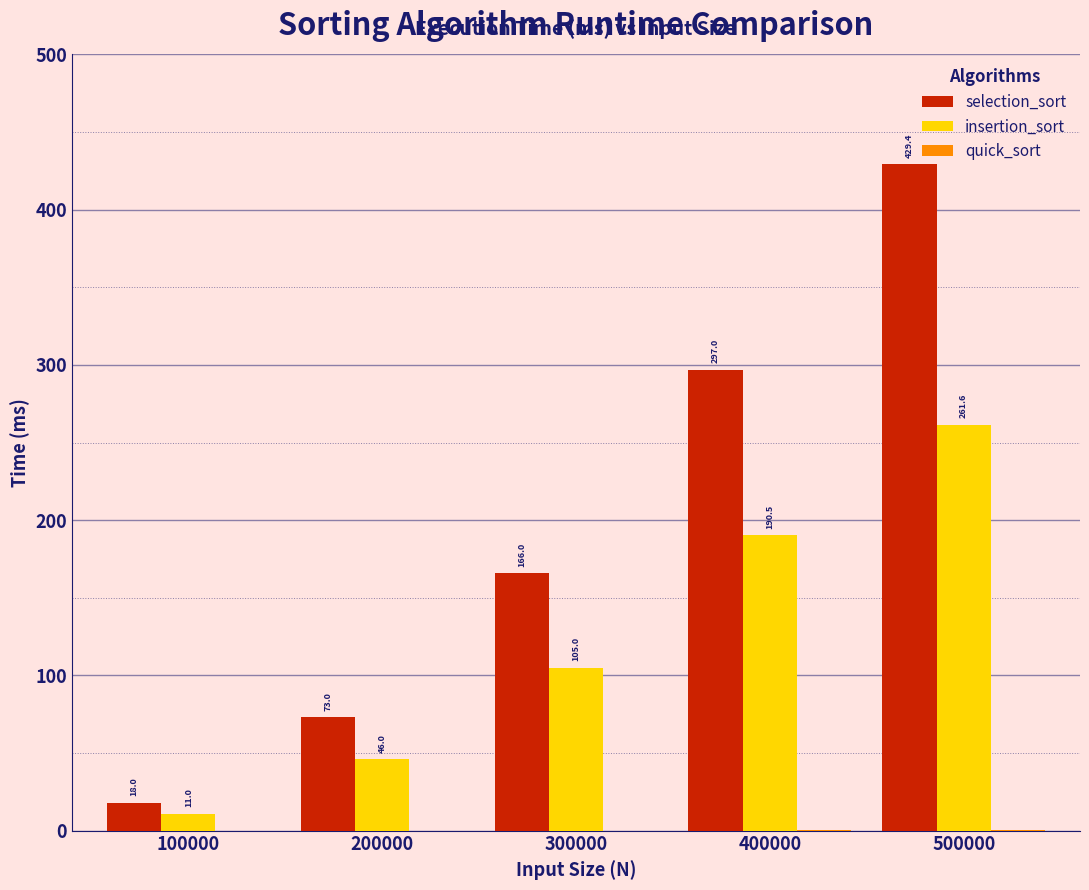

Which category has the highest value across all series?

500000